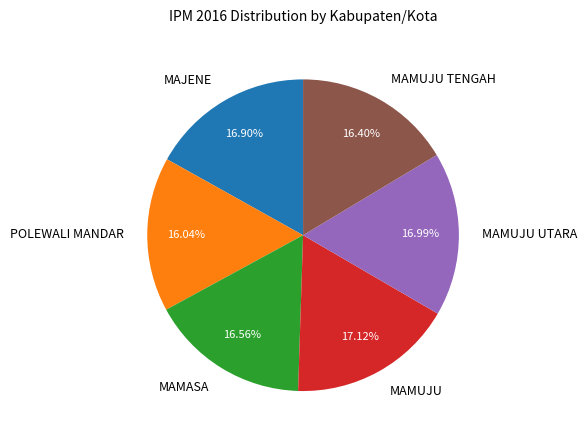

How many segments does this pie chart have?

6